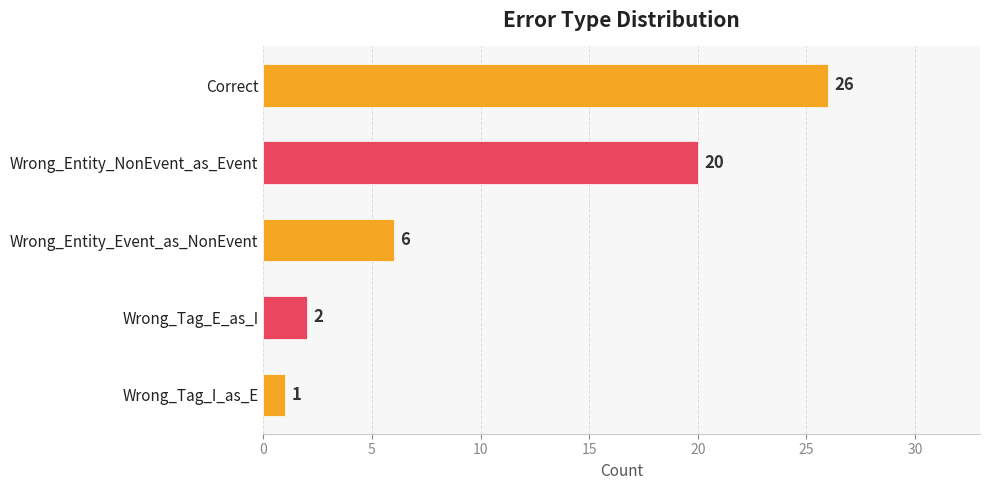

How many bars are there in total?

5